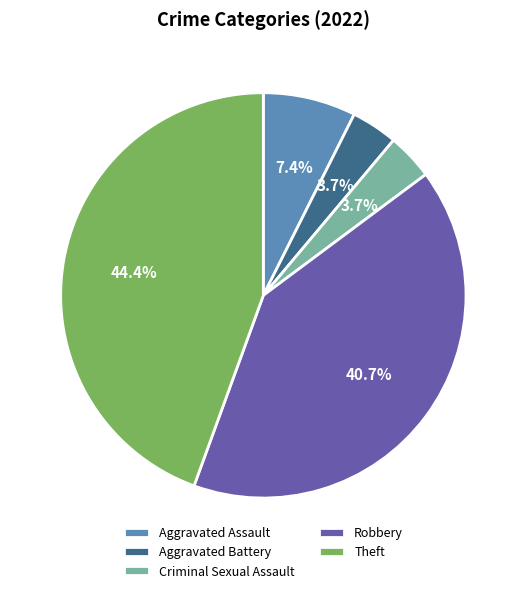

Does Aggravated Battery represent more than half of the total?

No